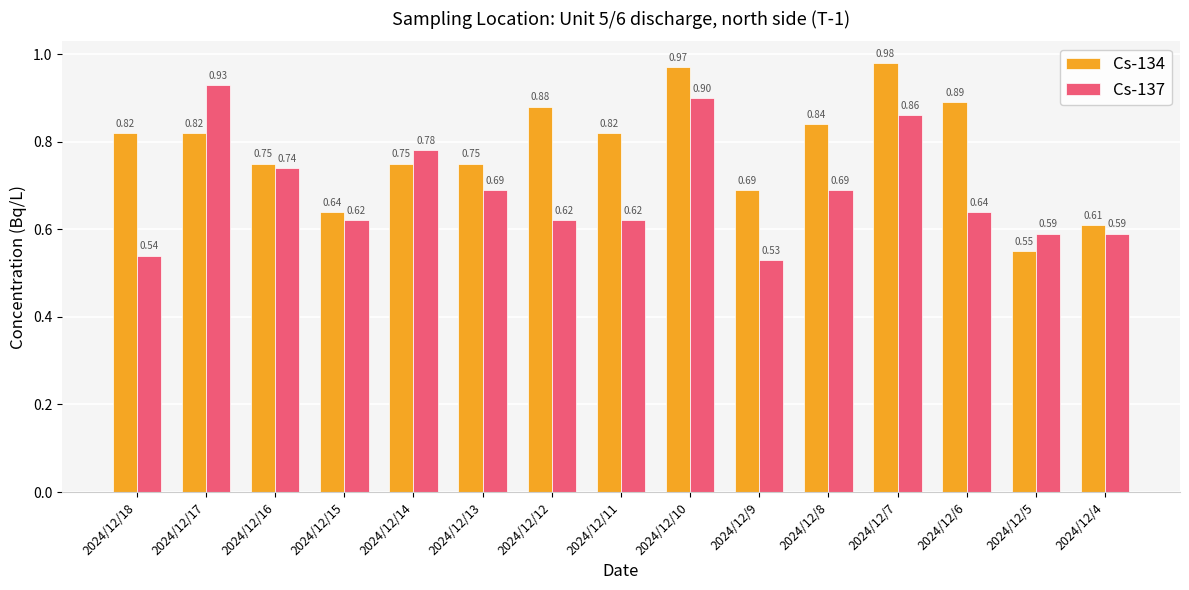

What is the difference between the highest and lowest values at 2024/12/12?

0.3